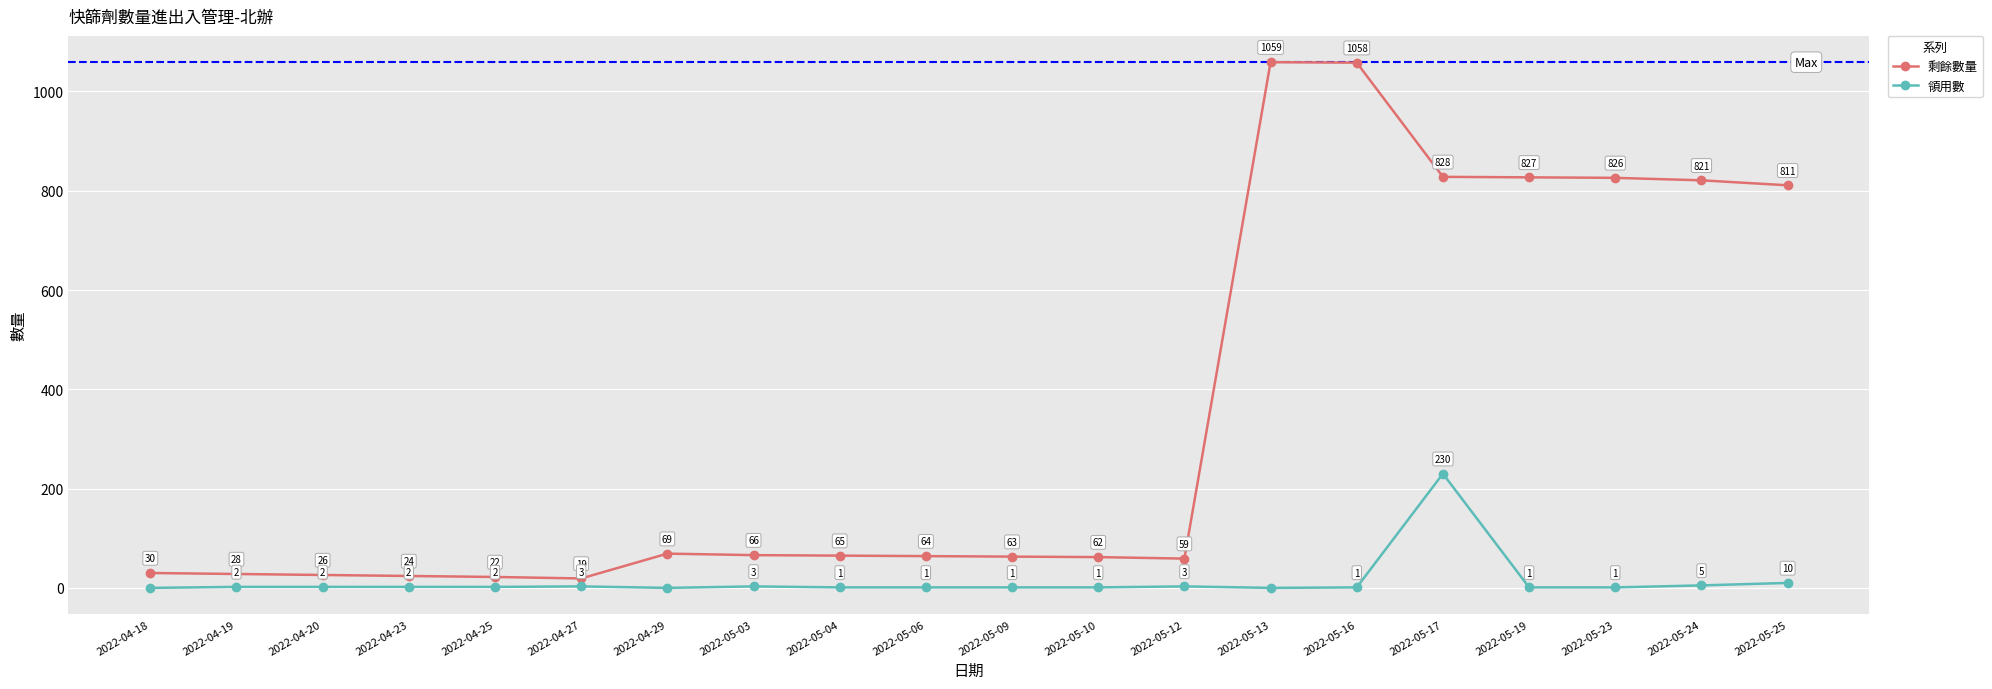

What is the difference between the highest and lowest values at 2022-05-16?

1057